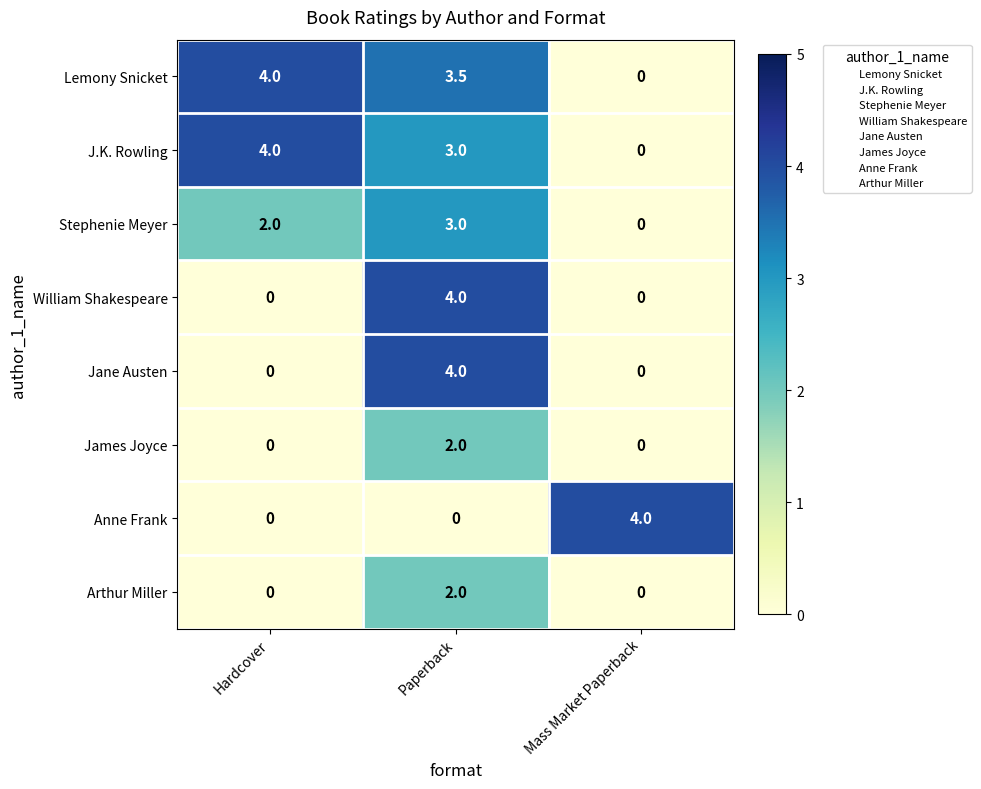

Reading left to right, extract all data points from this chart.

Lemony Snicket: Hardcover=4.0	Paperback=3.5	Mass Market Paperback=0.0
J.K. Rowling: Hardcover=4.0	Paperback=3.0	Mass Market Paperback=0.0
Stephenie Meyer: Hardcover=2.0	Paperback=3.0	Mass Market Paperback=0.0
William Shakespeare: Hardcover=0.0	Paperback=4.0	Mass Market Paperback=0.0
Jane Austen: Hardcover=0.0	Paperback=4.0	Mass Market Paperback=0.0
James Joyce: Hardcover=0.0	Paperback=2.0	Mass Market Paperback=0.0
Anne Frank: Hardcover=0.0	Paperback=0.0	Mass Market Paperback=4.0
Arthur Miller: Hardcover=0.0	Paperback=2.0	Mass Market Paperback=0.0